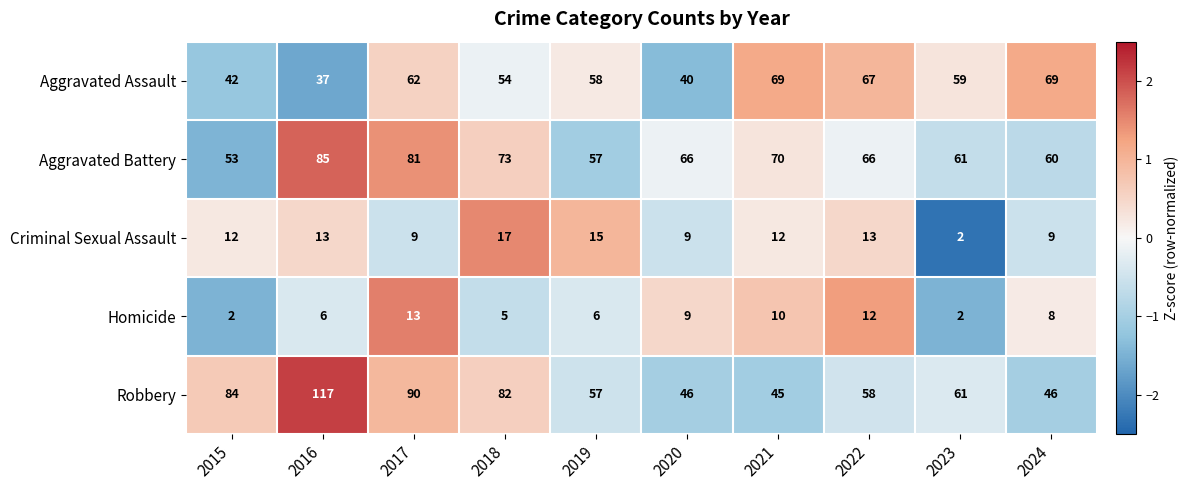

List the series in order of their peak value, lowest first.

Homicide, Criminal Sexual Assault, Aggravated Assault, Aggravated Battery, Robbery